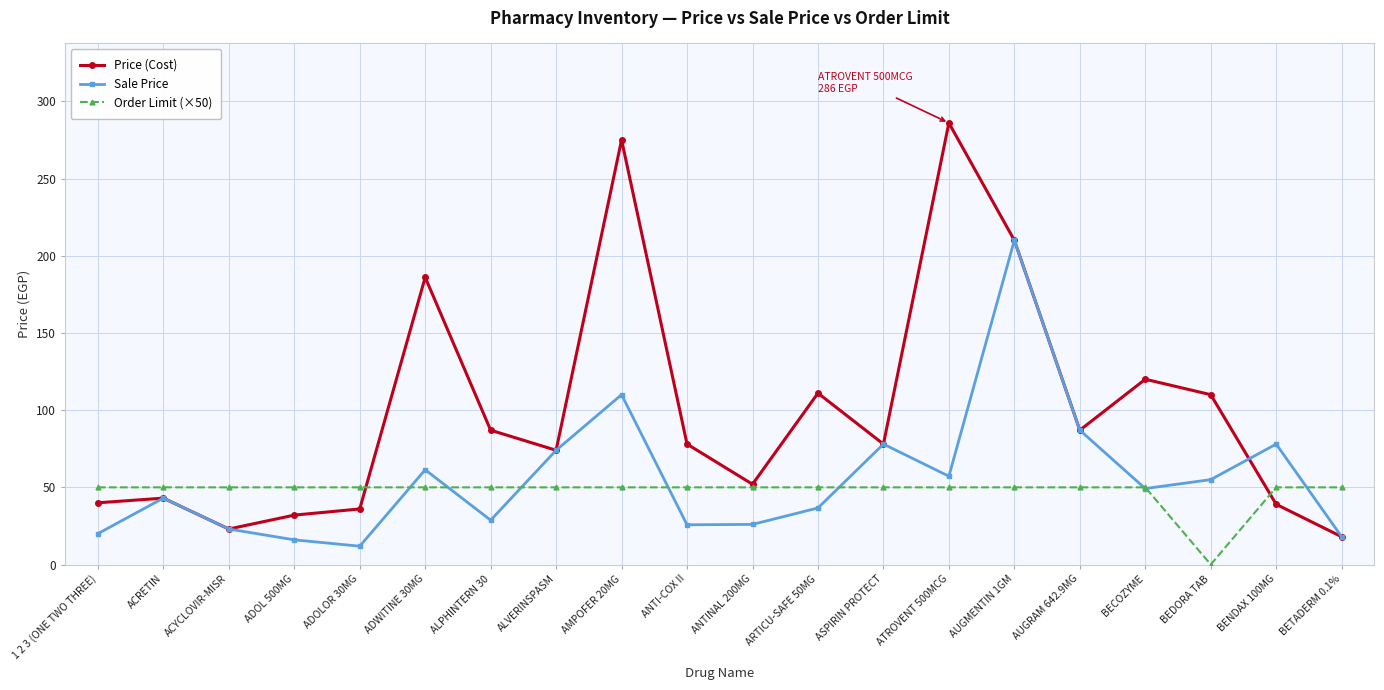

List the series in order of their peak value, highest first.

Price (Cost), Sale Price, Order Limit (×50)